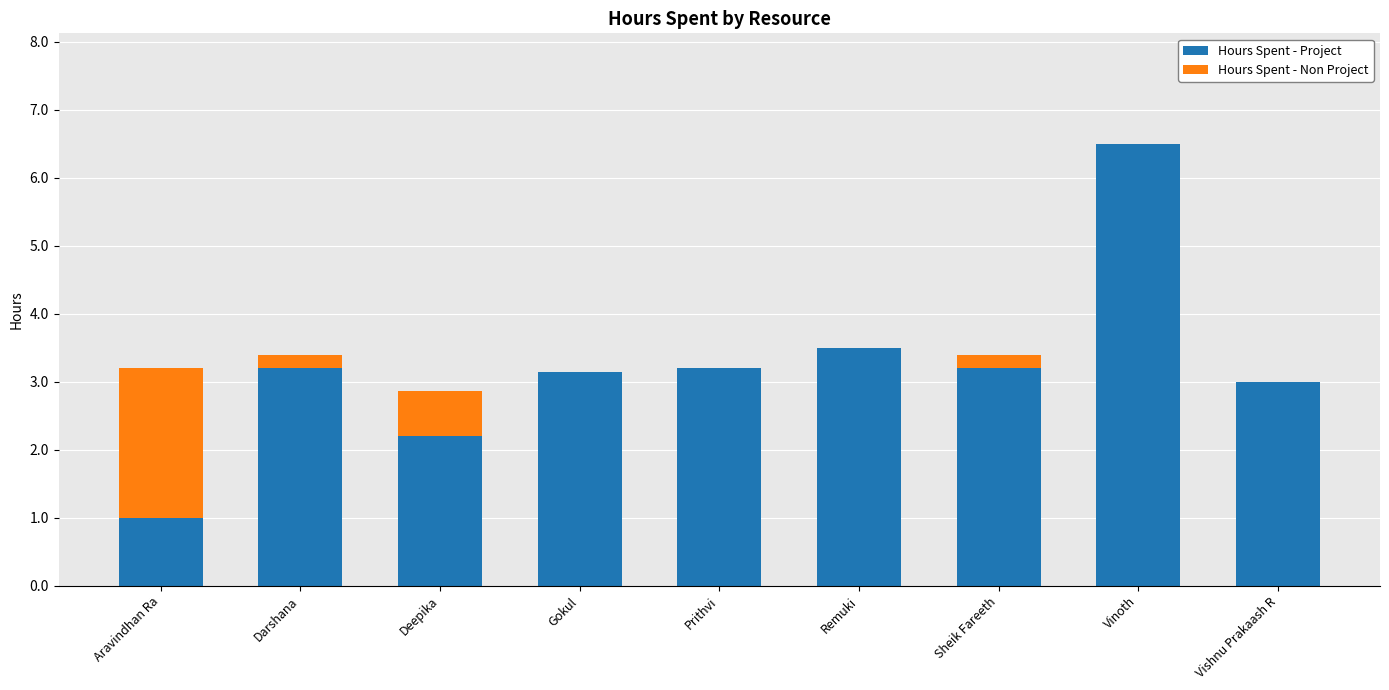

What is the total value across all series at Aravindhan Ra?

3.2